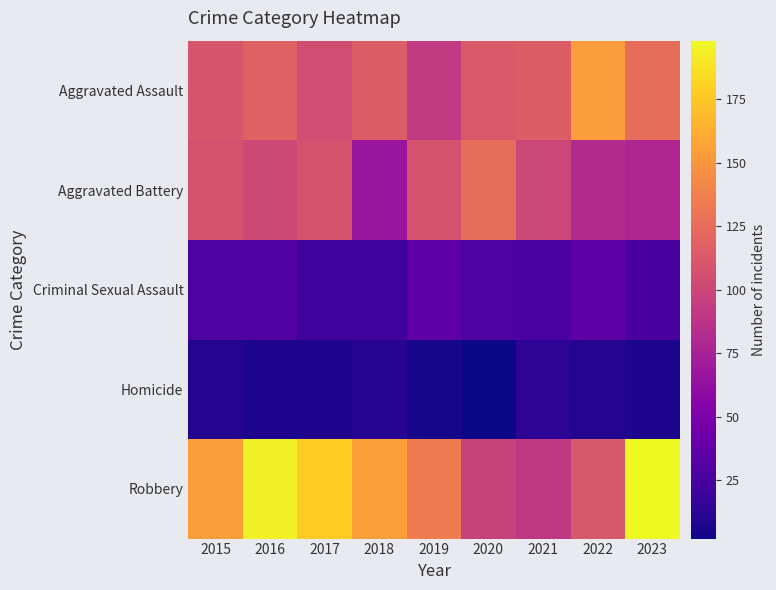

How many data points does each series have?

9